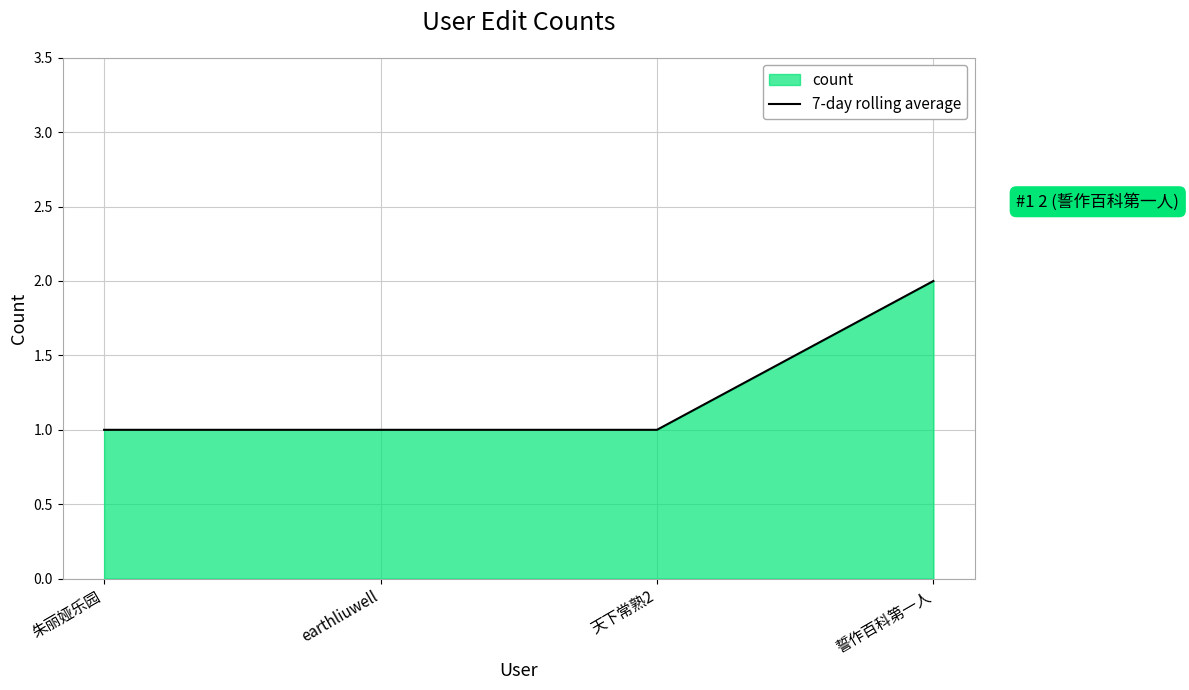

What is the change in value from 朱丽娅乐园 to 誓作百科第一人?

+1